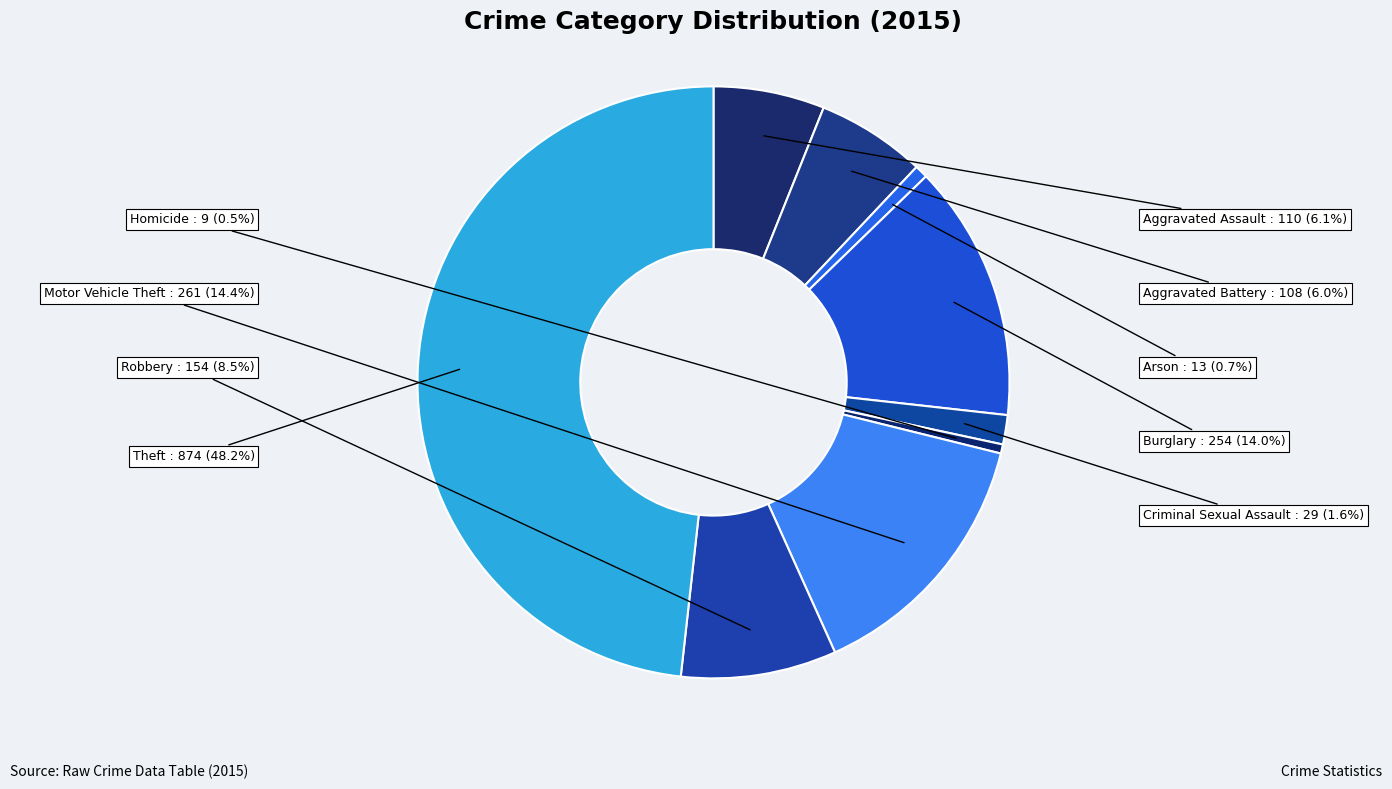

Is there any slice that represents more than half of the pie?

No